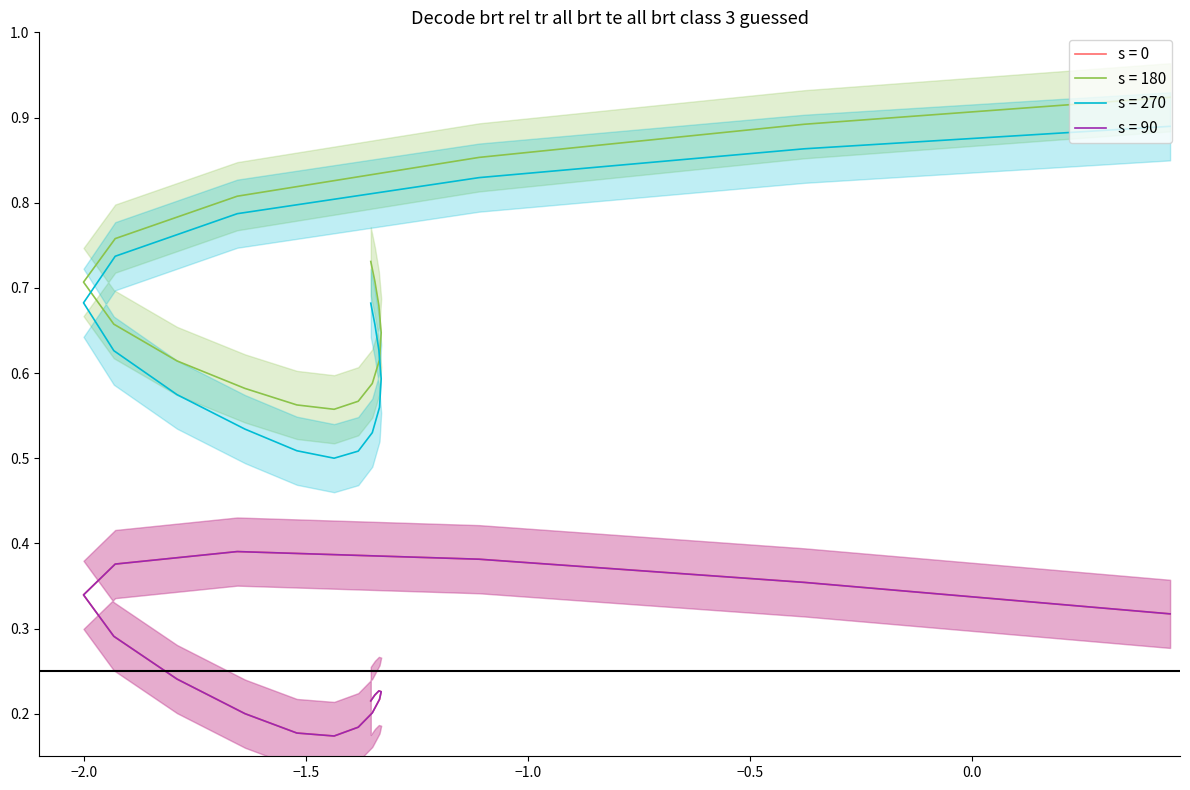

What is the maximum value for s = 90?

0.4